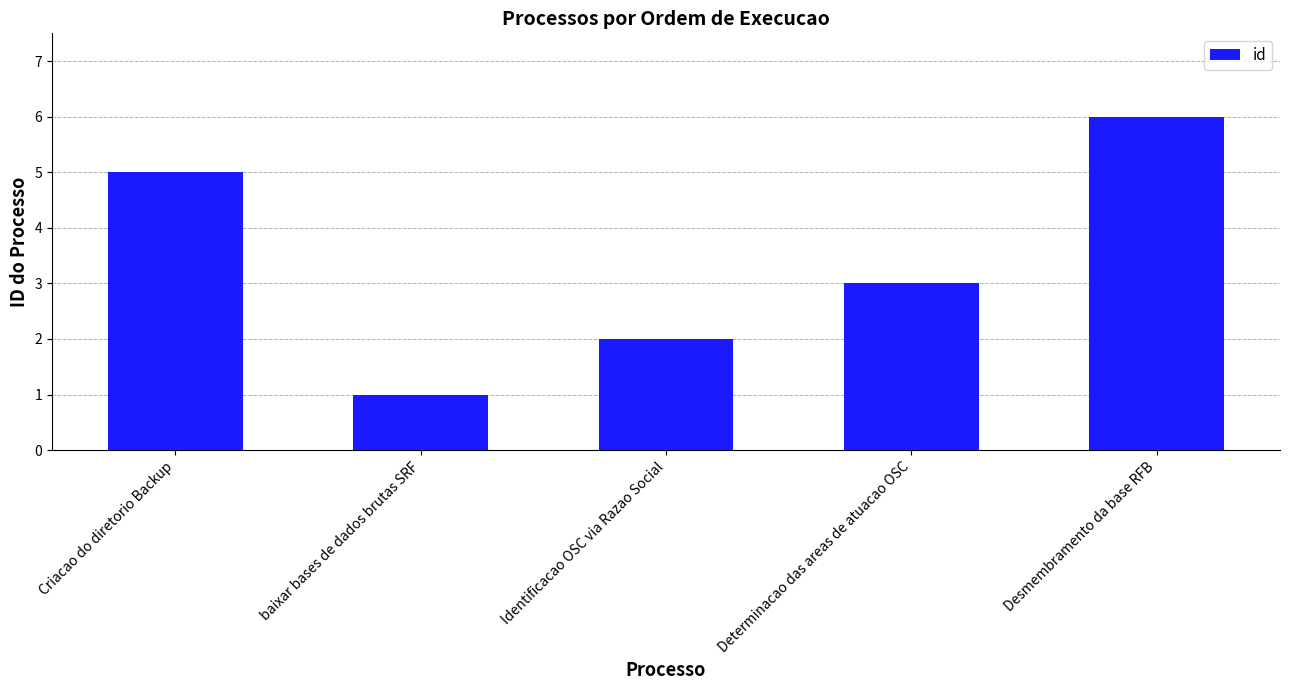

What is the value of the 1st bar from the left?

5